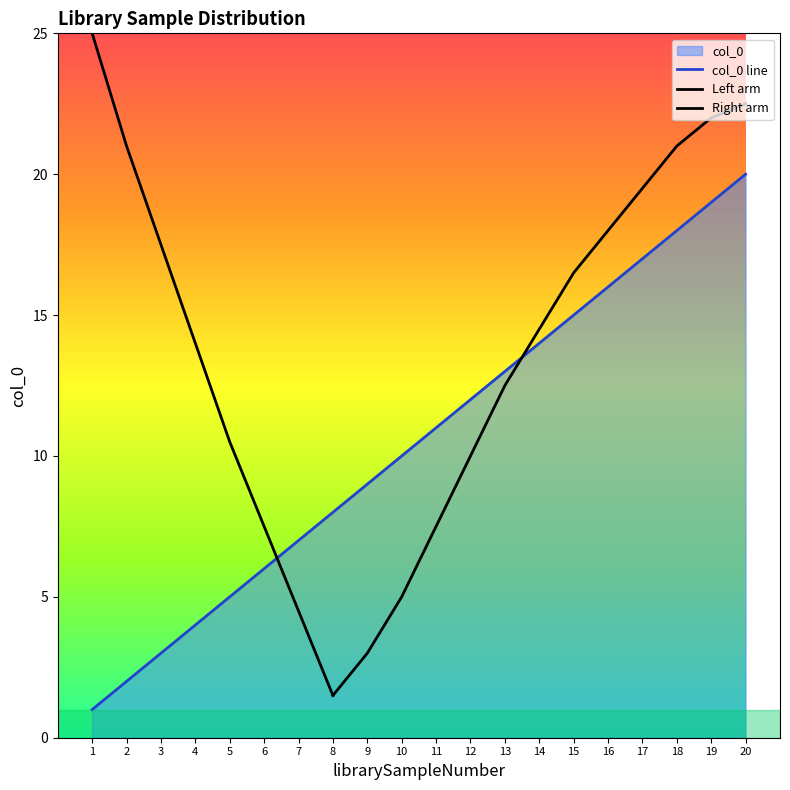

What is the change in value from 10 to 18?

+8